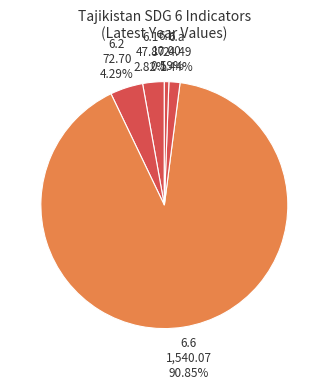

Rank the categories by value from highest to lowest.

6.6, 6.2 (handwashing), 6.1, 6.a, 6.b, 6.2 (open defecation)